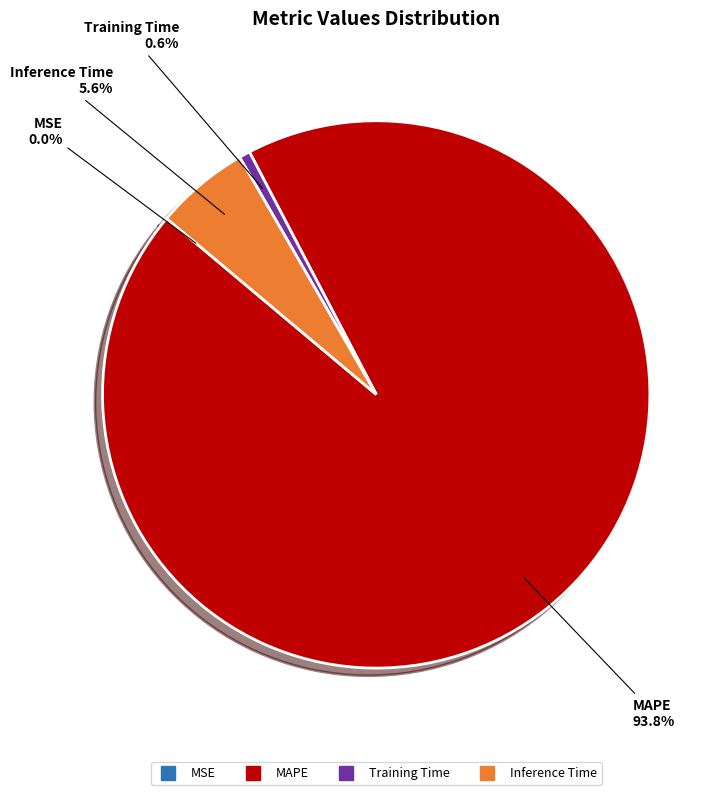

Is there any slice that represents more than half of the pie?

Yes